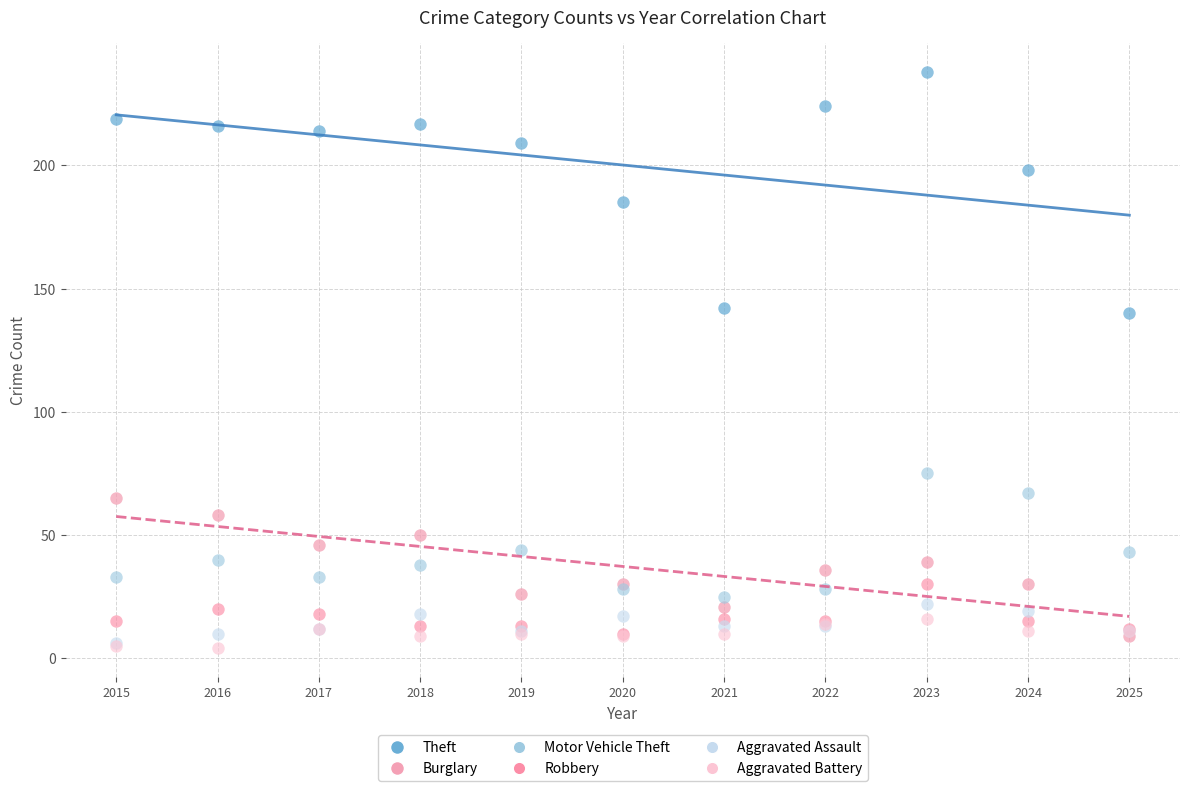

In the Theft series, what Y value is closest to 189?

185